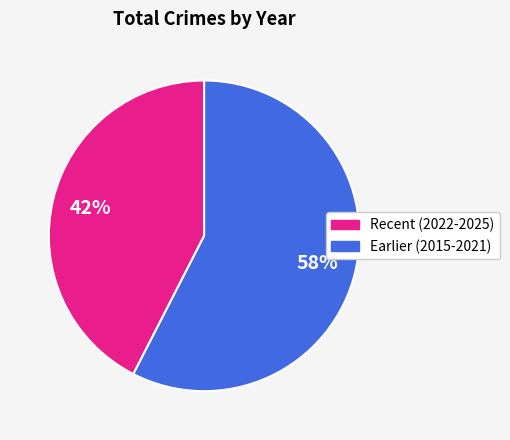

Is there any slice that represents more than half of the pie?

Yes